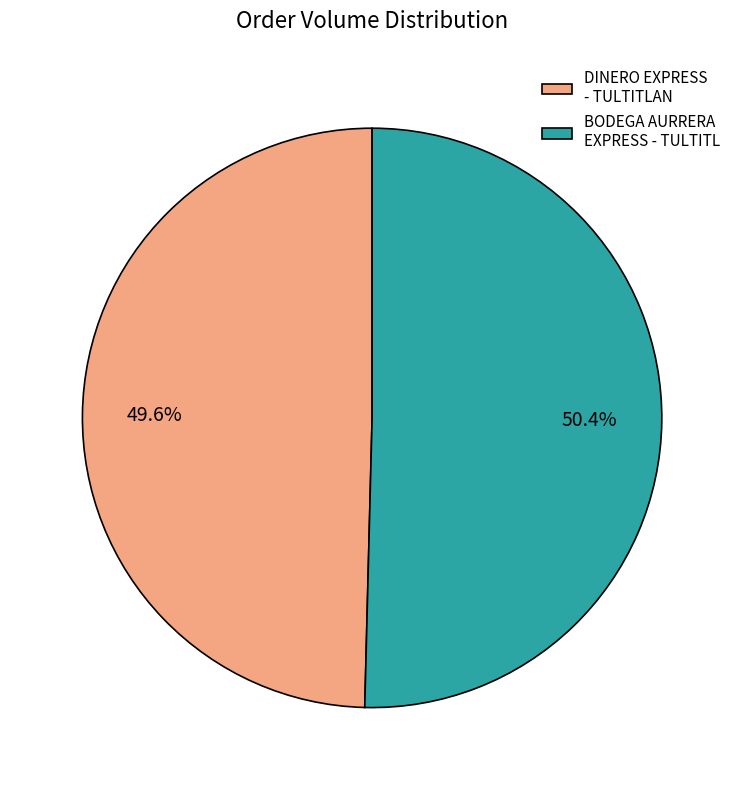

Count the number of slices in the pie.

2